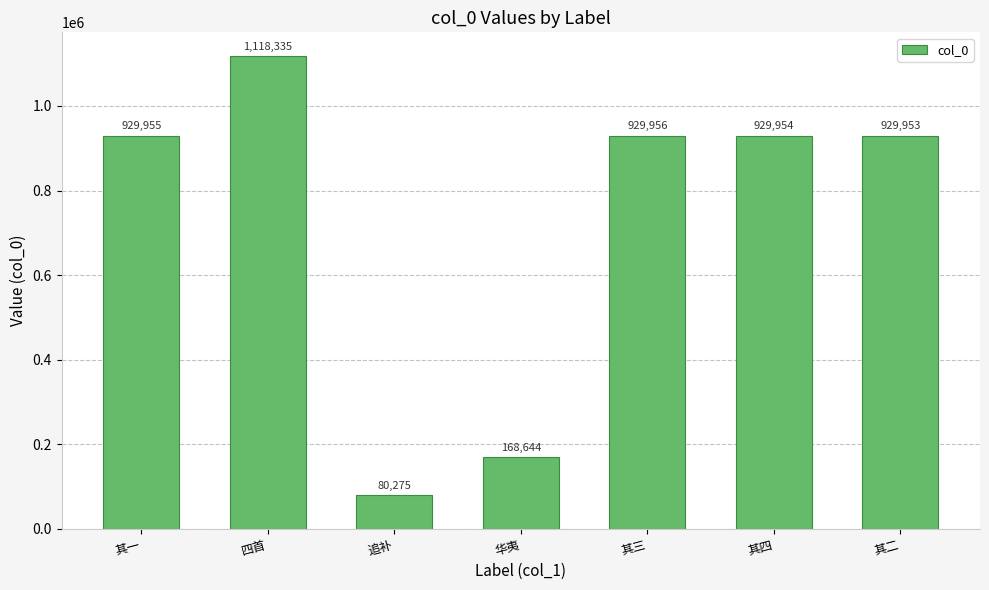

List the labels in order of value, smallest first.

追补, 华夷, 其二, 其四, 其一, 其三, 四首